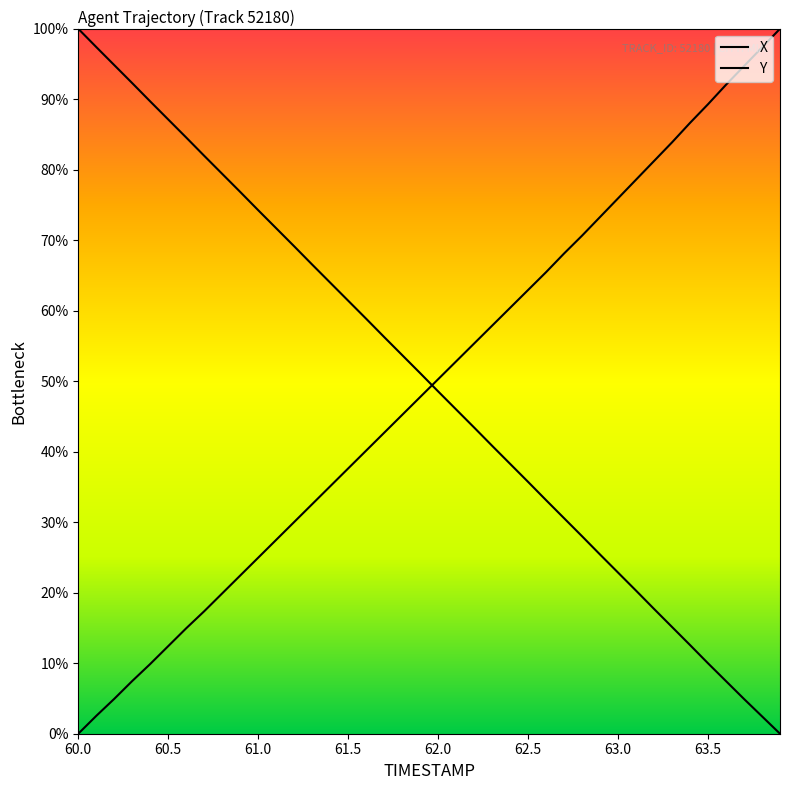

Where is X nearest to the value 50?

62.0